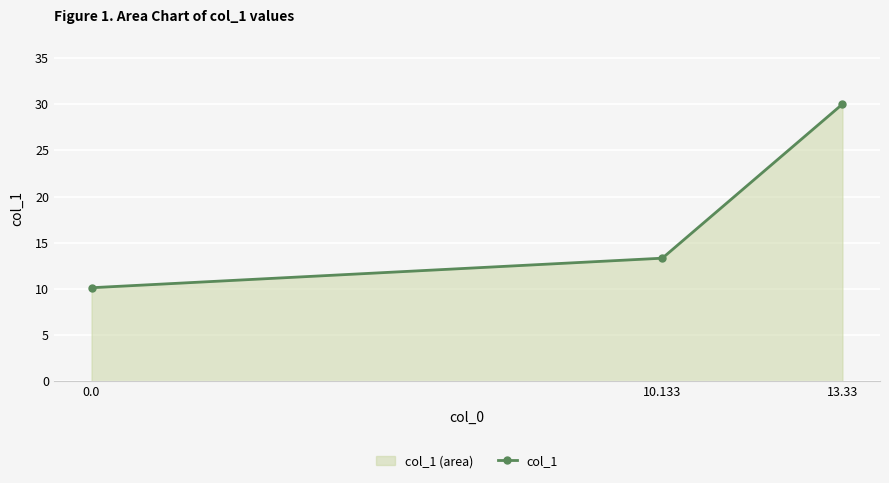

Rank the categories by value from highest to lowest.

13.33, 10.133, 0.0